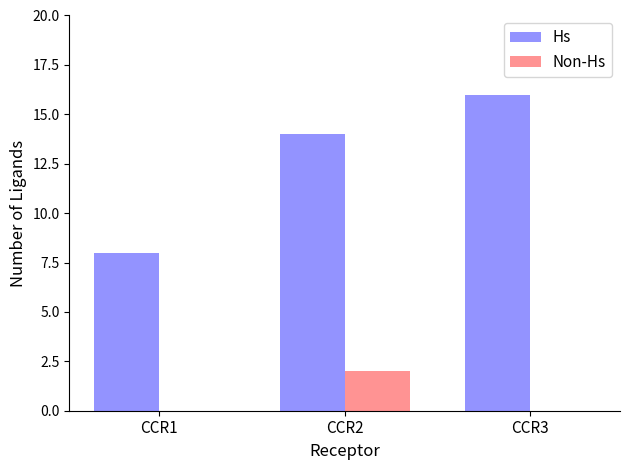

Which series has the largest total across all categories?

Hs